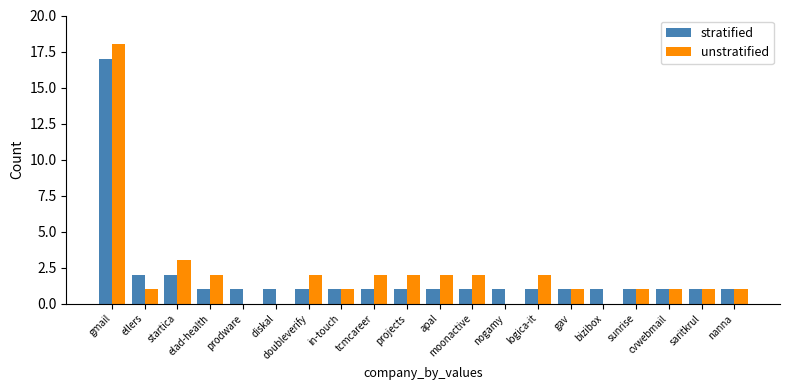

The unstratified series shows 5 at startica. True or false?

False